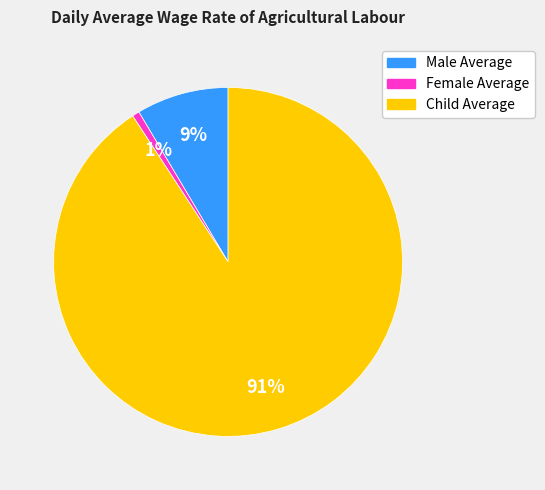

Does any single category account for the majority?

Yes